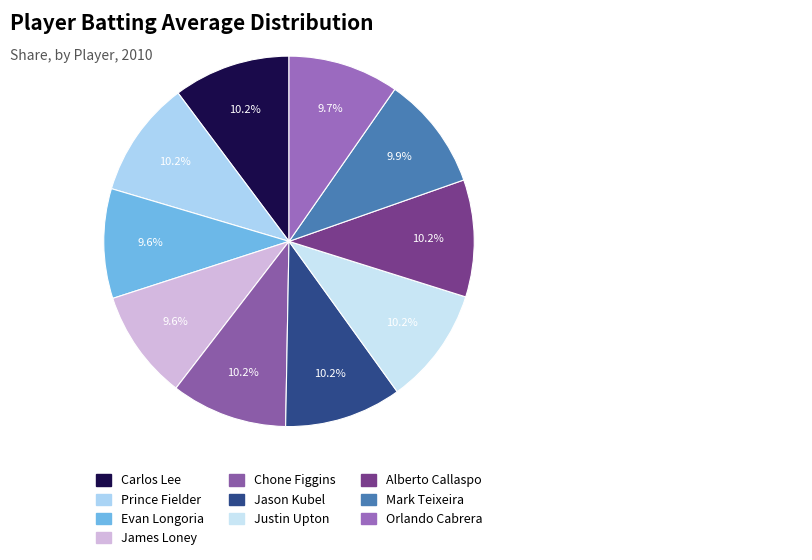

Which slice is the smallest?

Evan Longoria